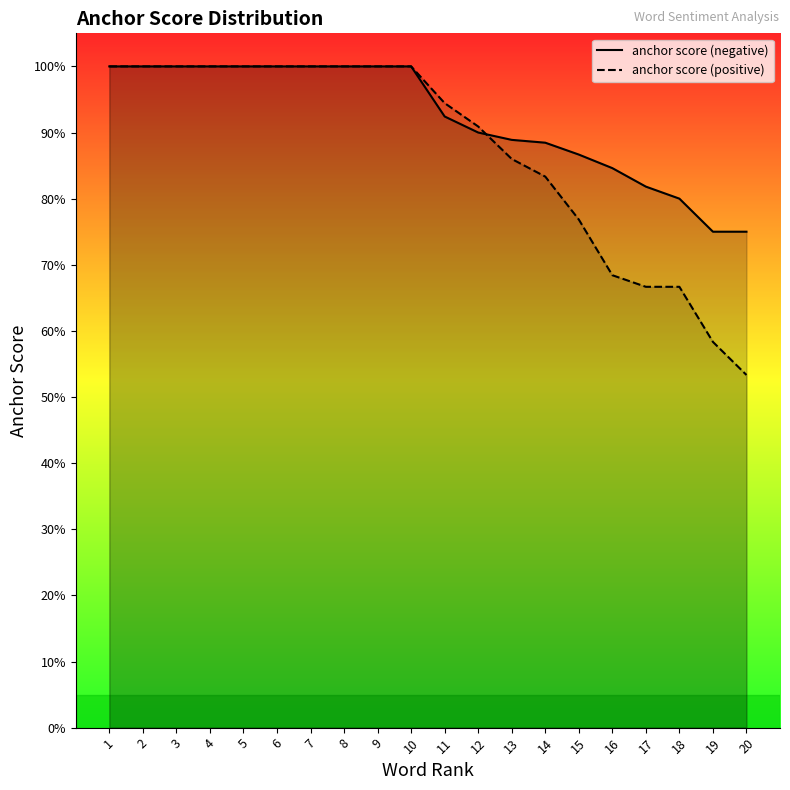

How many times do anchor score (negative) and anchor score (positive) cross each other?

1